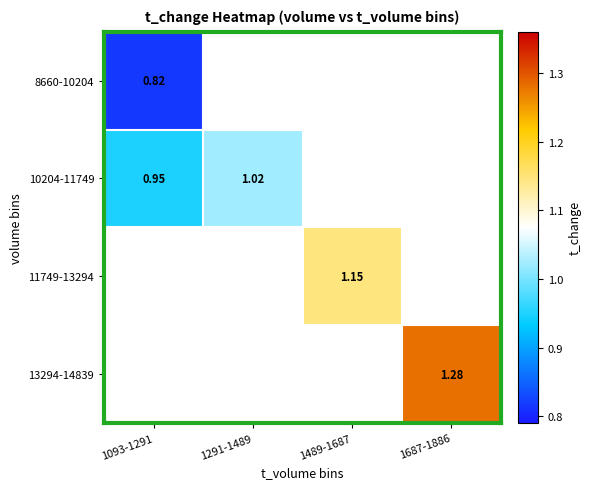

What value does the 13294-14839 series have at 1687-1886?

1.3